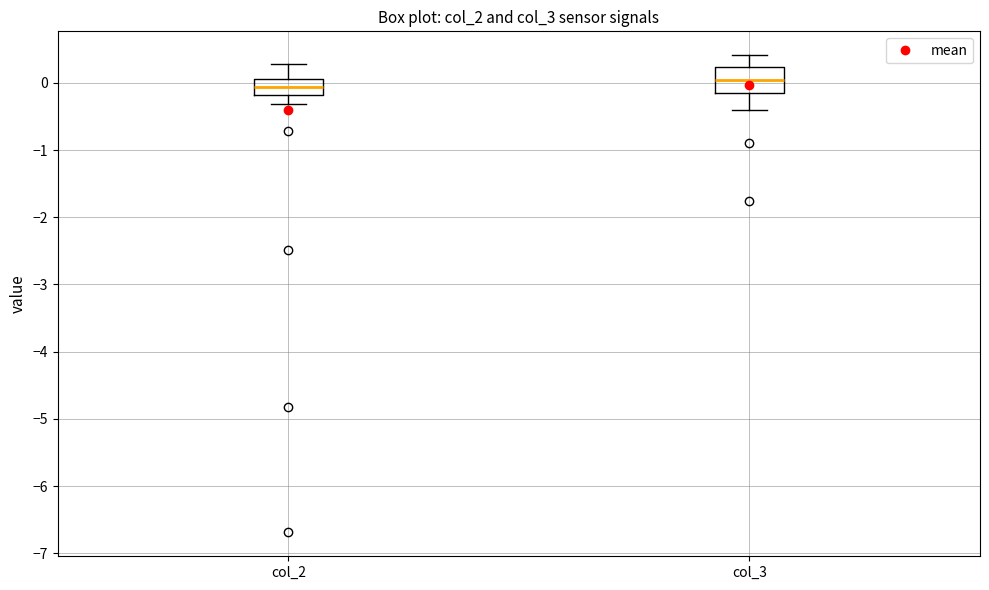

Where is the lower edge of the box for col_2 on the y-axis? The values are not printed on the chart, so give them approximately, as read against the axis.

-0.2